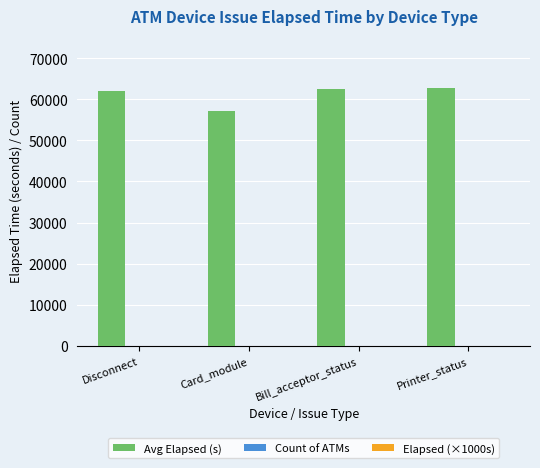

What is the sum of all Avg Elapsed (s) values?

244383.0